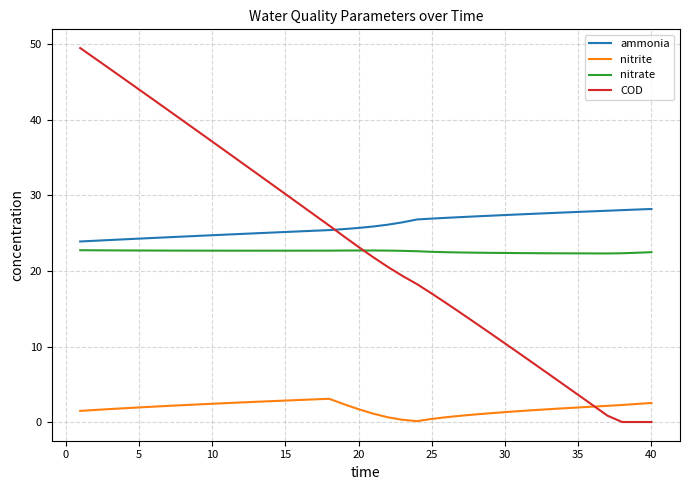

True or false: nitrite and nitrate cross at least once.

False